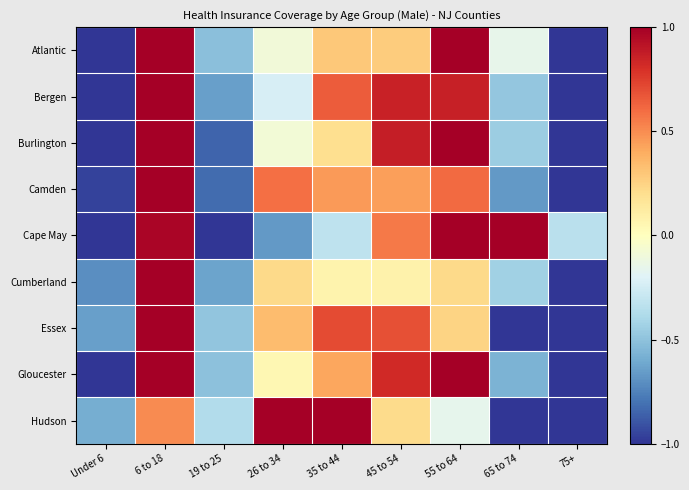

Which series has the largest range (max minus min)?

Atlantic